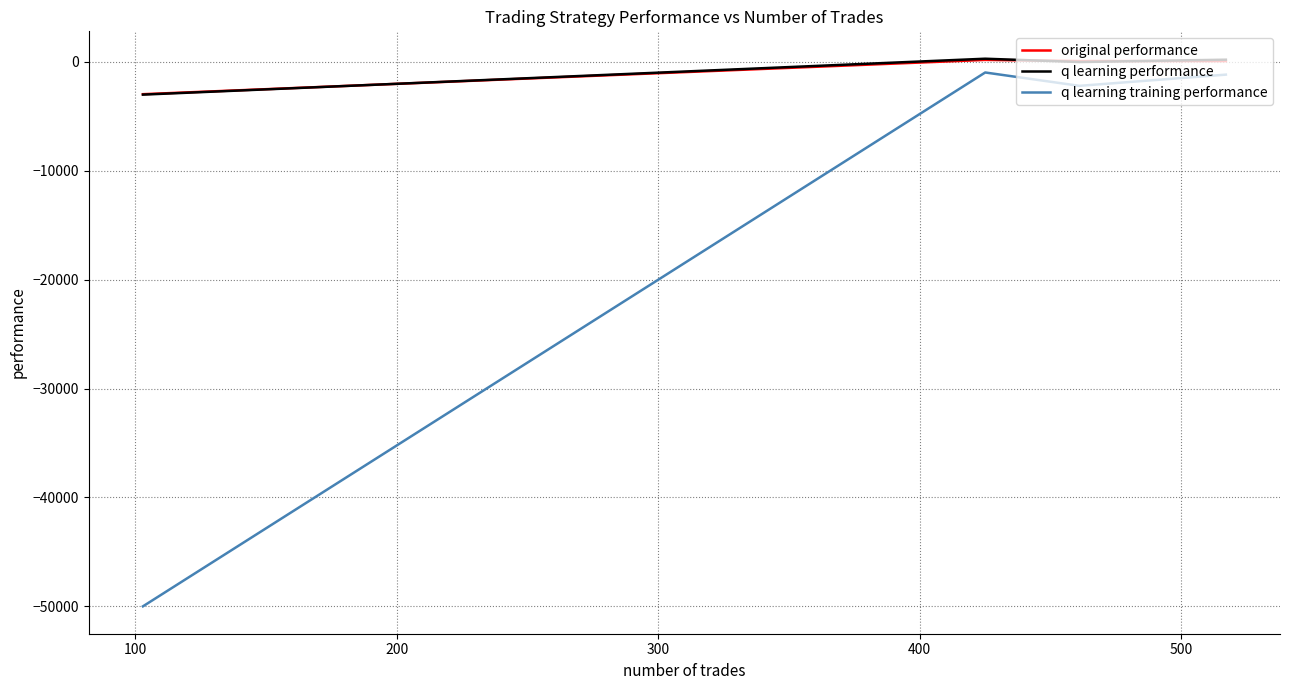

What is the minimum value for original performance?

-2972.6